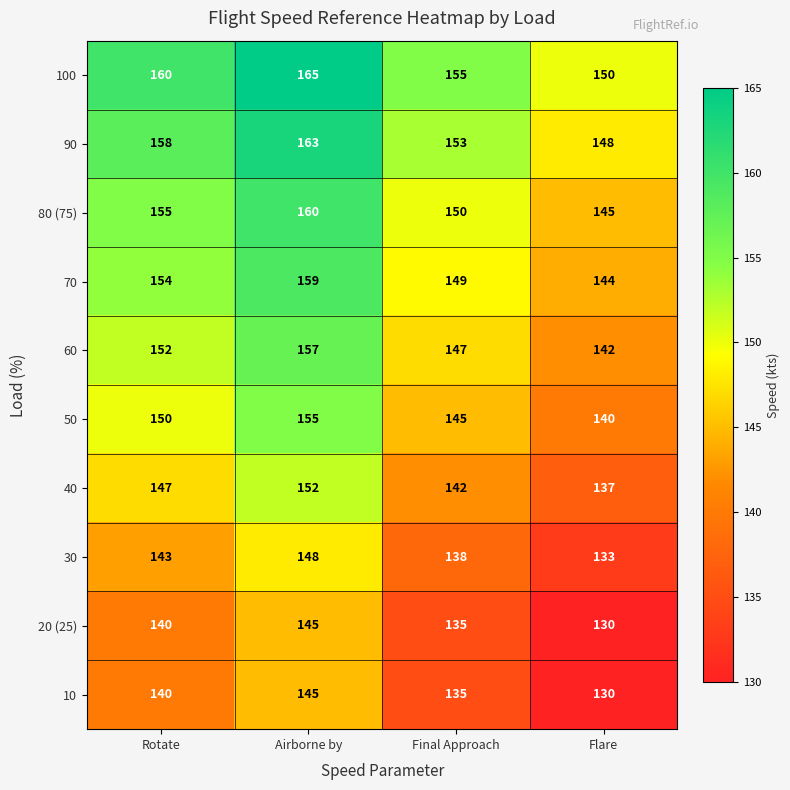

Where is 100 nearest to the value 157?

Final Approach